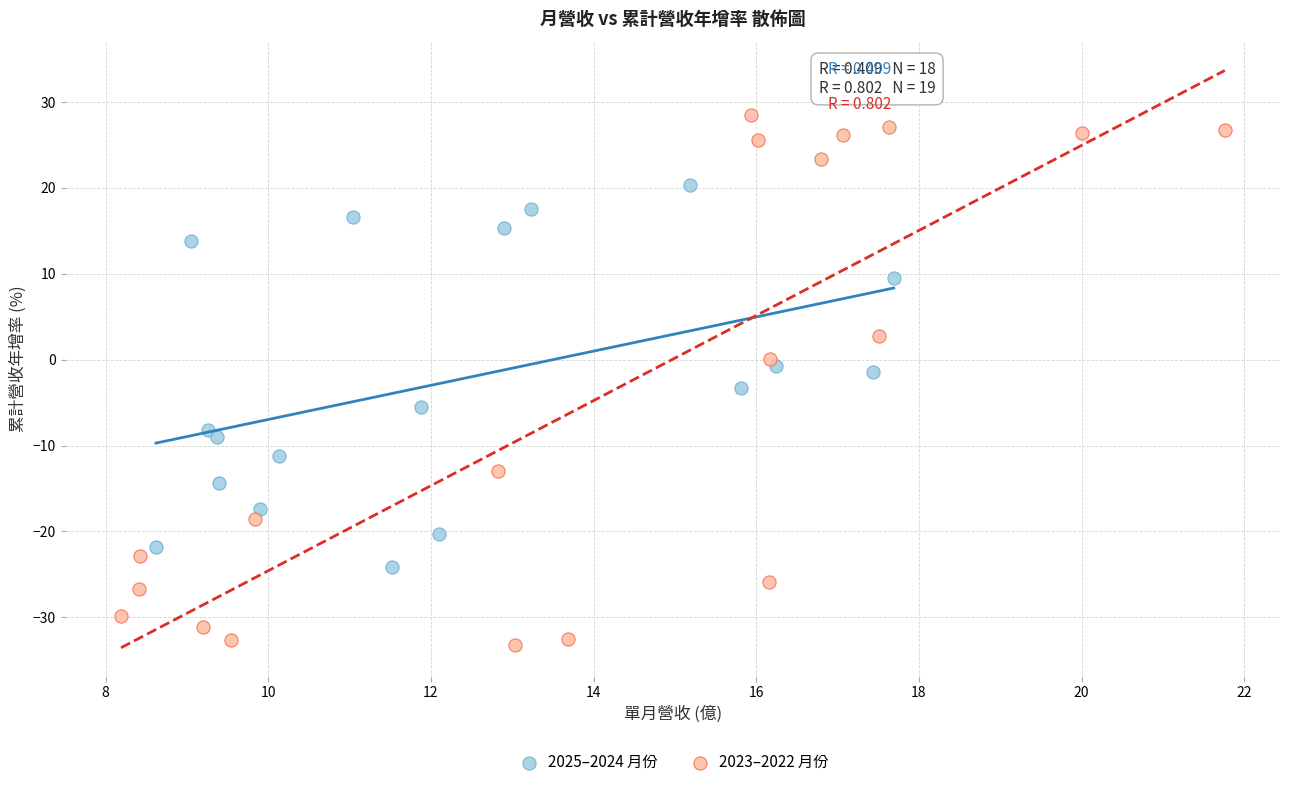

Which series reaches the maximum Y coordinate?

2023–2022 月份